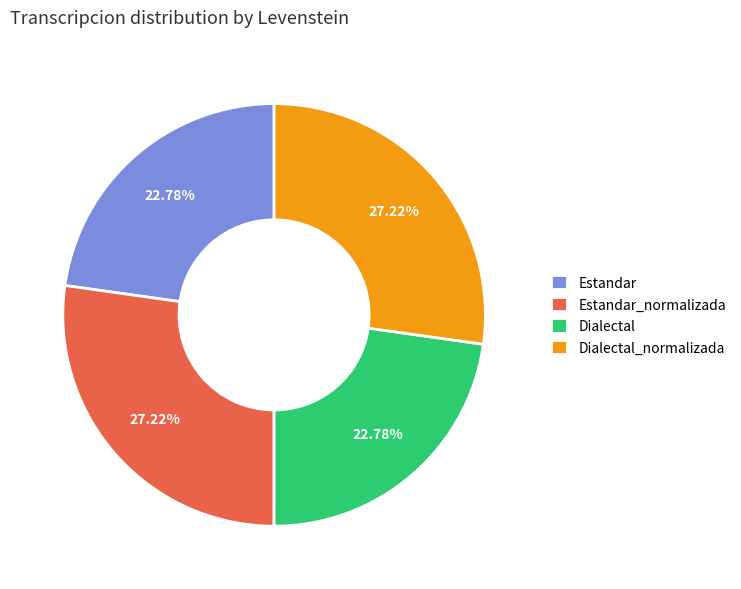

How many slices are in this pie chart?

4